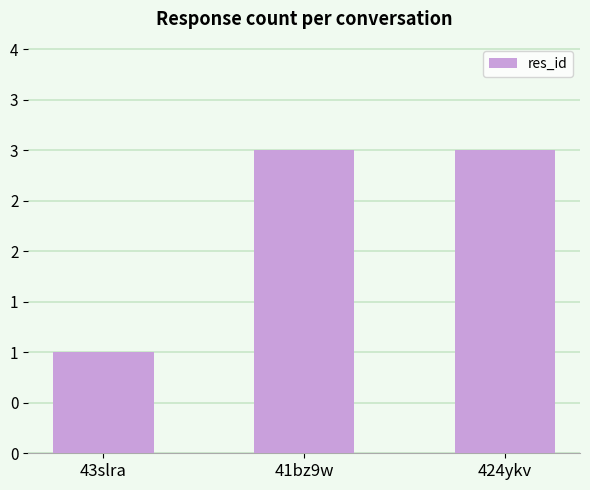

Are the bars horizontal?

No